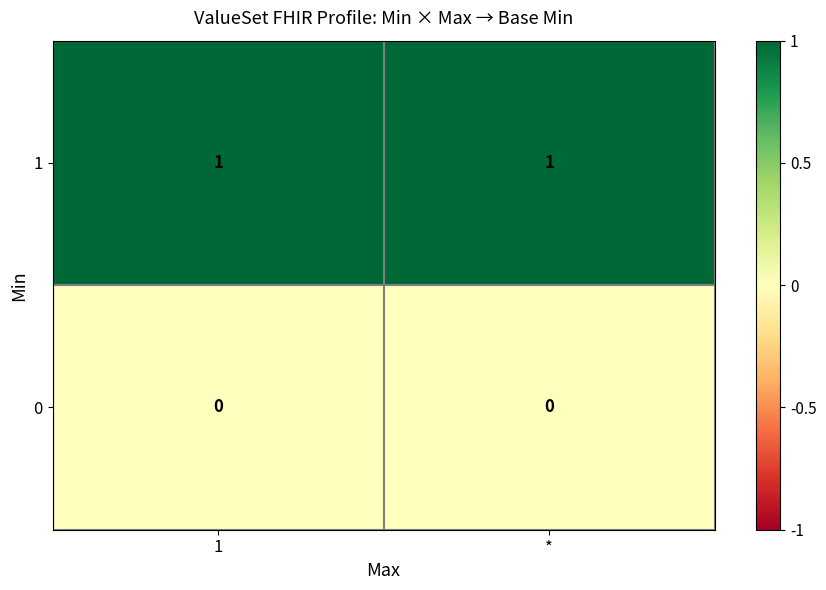

What is the total value across all series at 1?

1